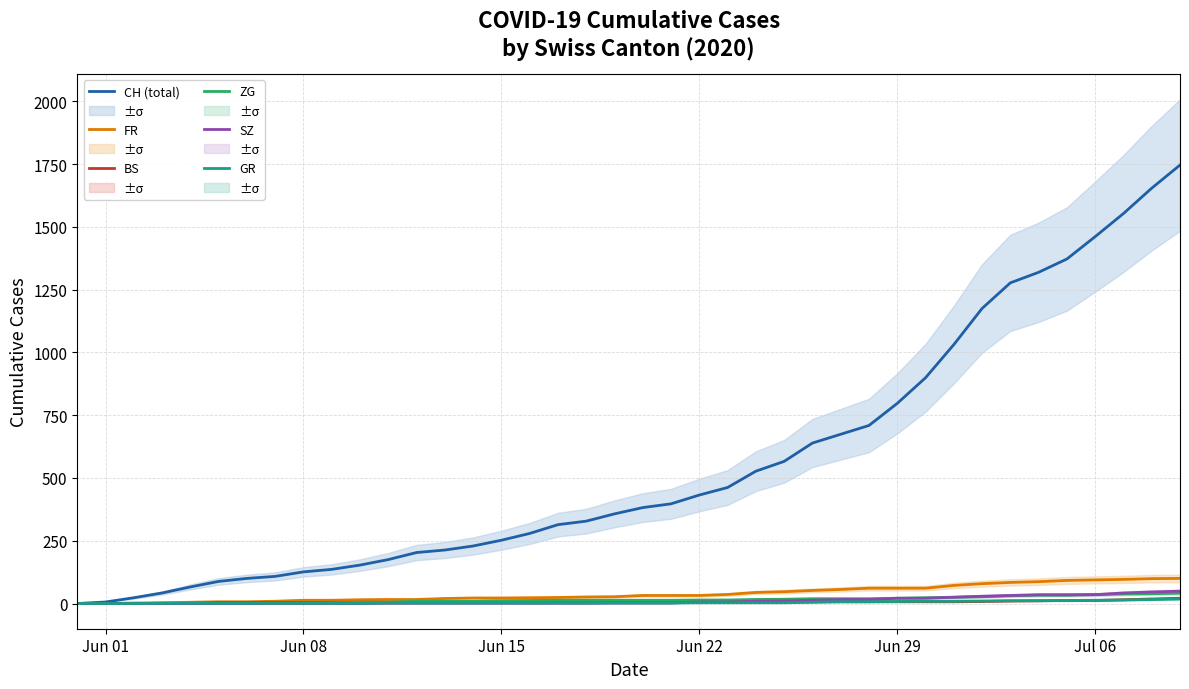

Is the value of GR at 21 greater than the value of FR at 33?

No